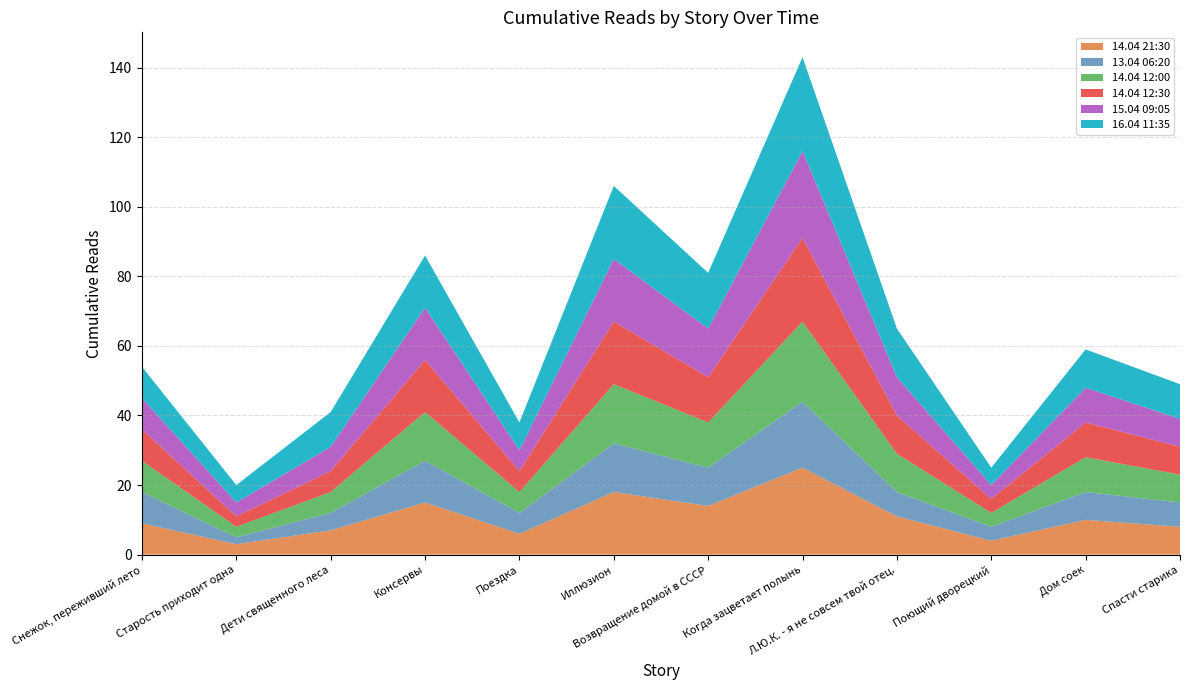

Reading right to left, transcribe all the data shown in this chart.

14.04 21:30: 8	10	4	11	25	14	18	6	15	7	3	9
13.04 06:20: 7	8	4	7	19	11	14	6	12	5	2	9
14.04 12:00: 8	10	4	11	23	13	17	6	14	6	3	9
14.04 12:30: 8	10	4	11	24	13	18	6	15	6	3	9
15.04 09:05: 8	10	4	11	25	14	18	6	15	7	4	9
16.04 11:35: 10	11	5	14	27	16	21	8	15	10	5	9